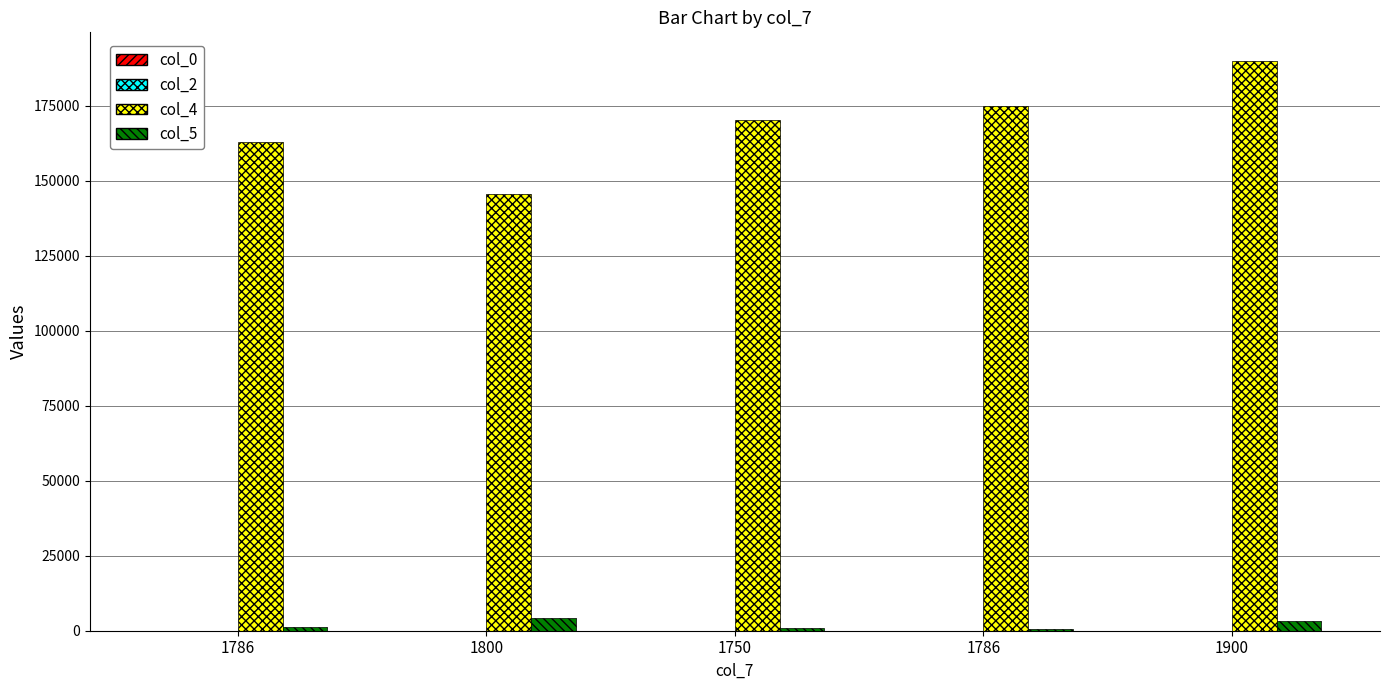

The col_5 series shows 1808 at 1786. True or false?

False